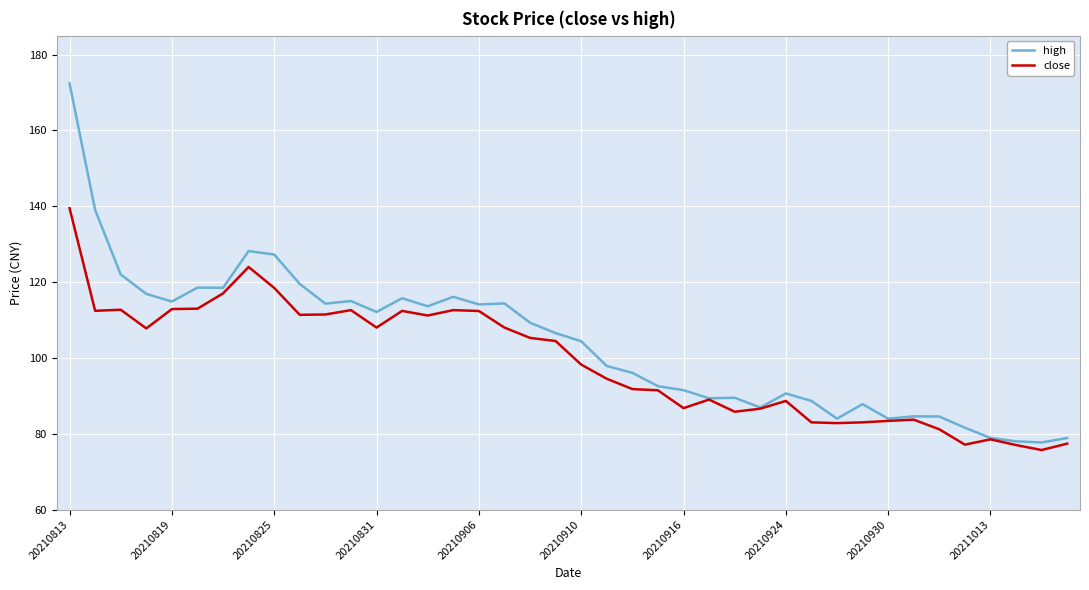

What is the smallest value displayed?

75.7